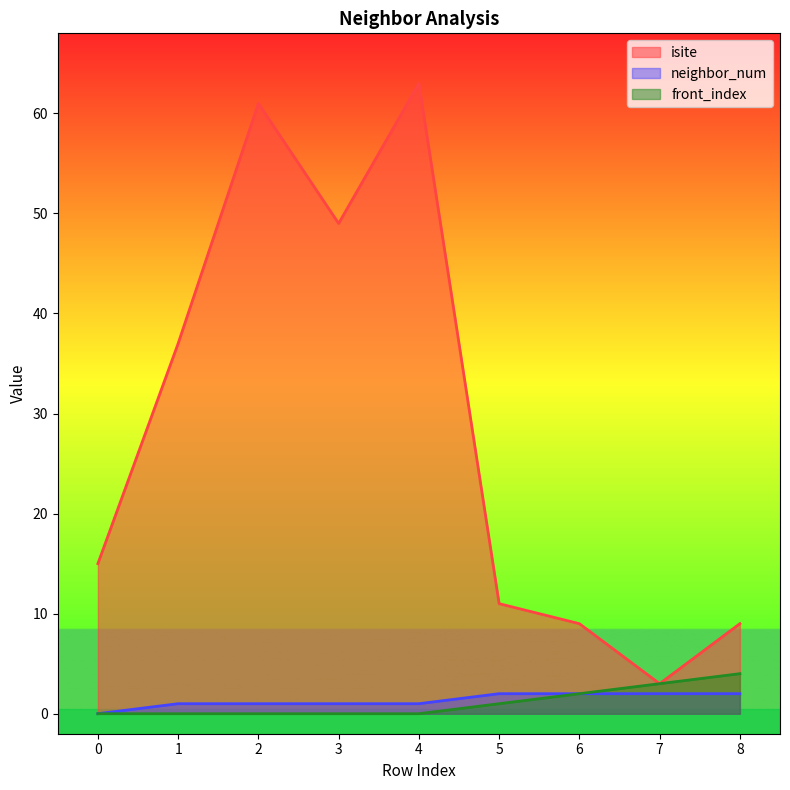

Reading left to right, list all the values displayed in this chart.

isite: 15	37	61	49	63	11	9	3	9
neighbor_num: 0	1	1	1	1	2	2	2	2
front_index: 0	0	0	0	0	1	2	3	4